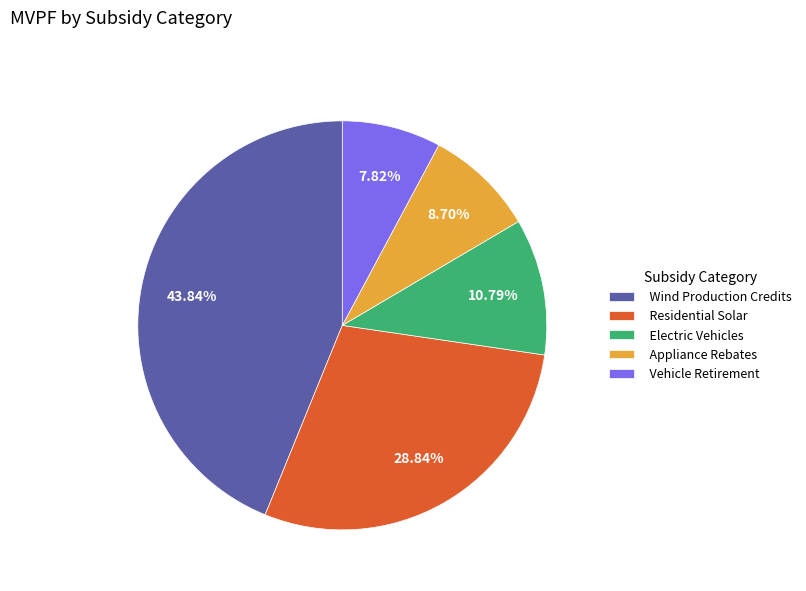

How many segments does this pie chart have?

5